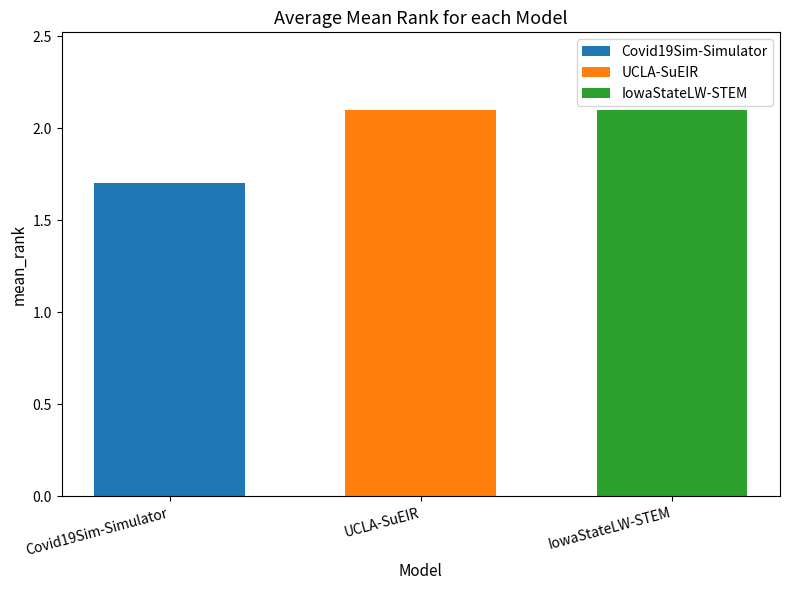

What value does the UCLA-SuEIR series have at UCLA-SuEIR?

2.1